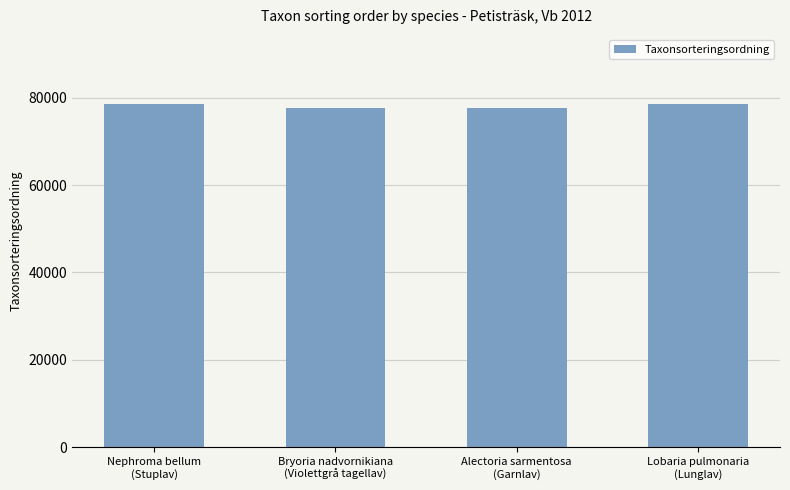

What is the greatest value displayed?

78596